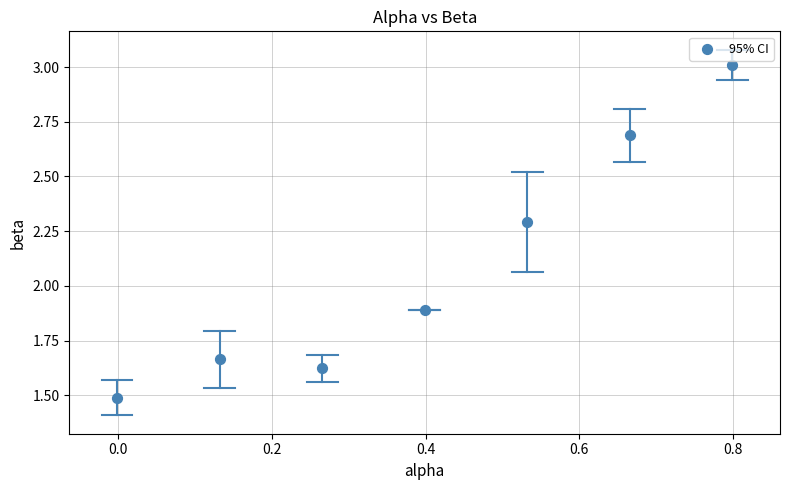

What Y value in the scatter plot is closest to 2?

1.9